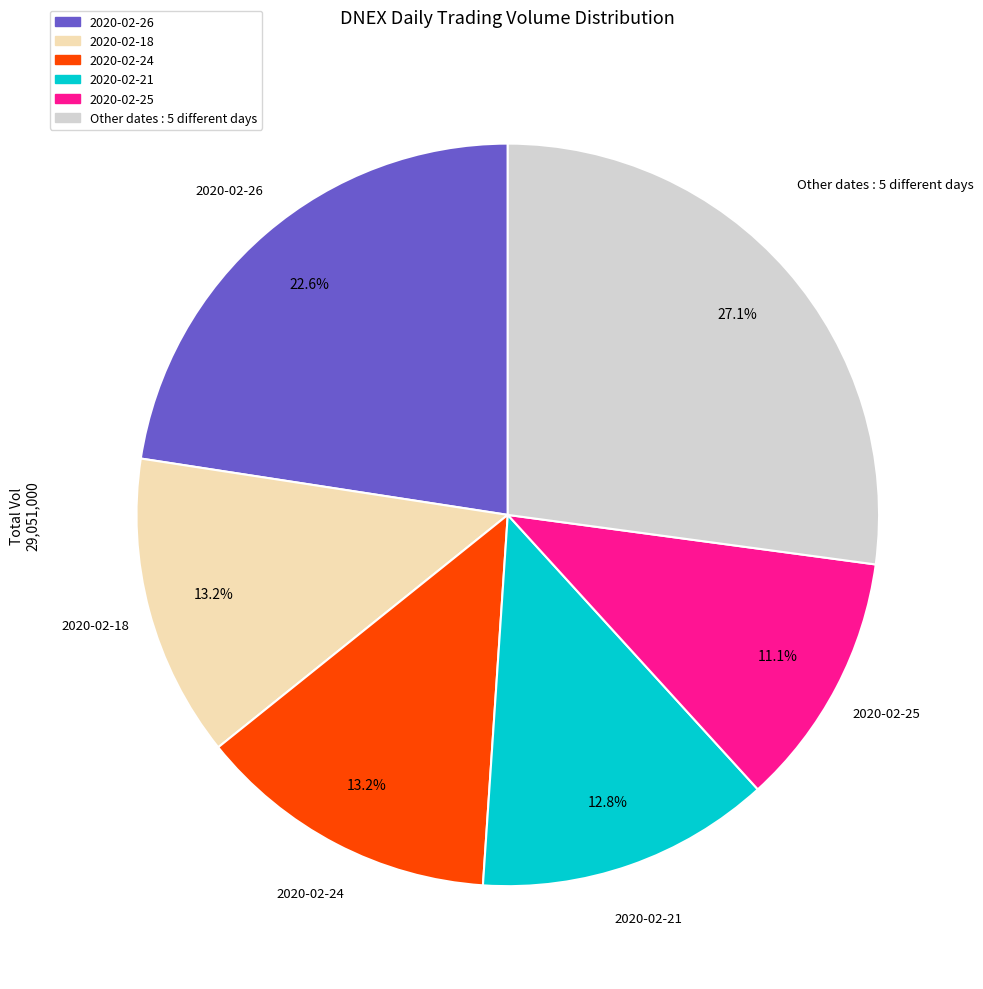

Is there a majority slice in this chart?

No